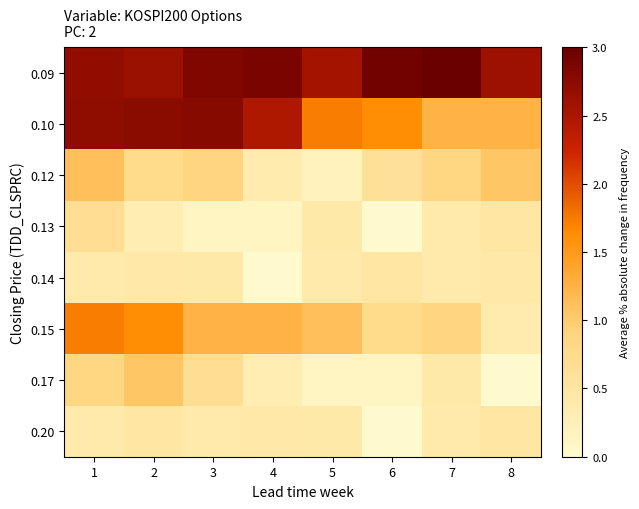

Between 1 and 4, which is larger?

4